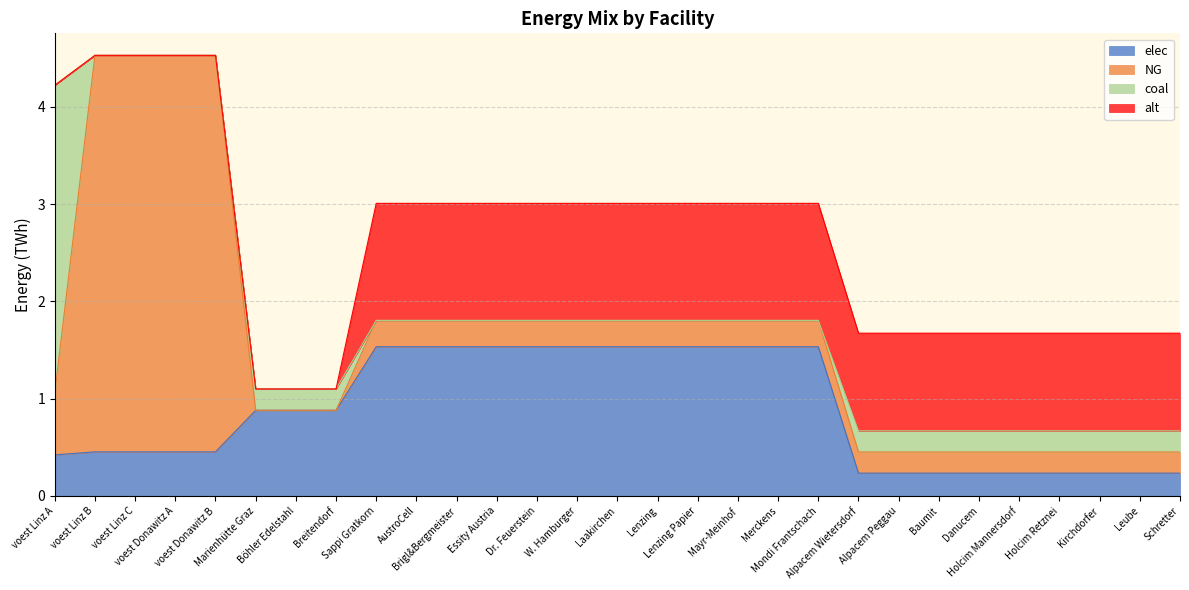

True or false: alt has a value of 0.0 at voest Linz B.

True